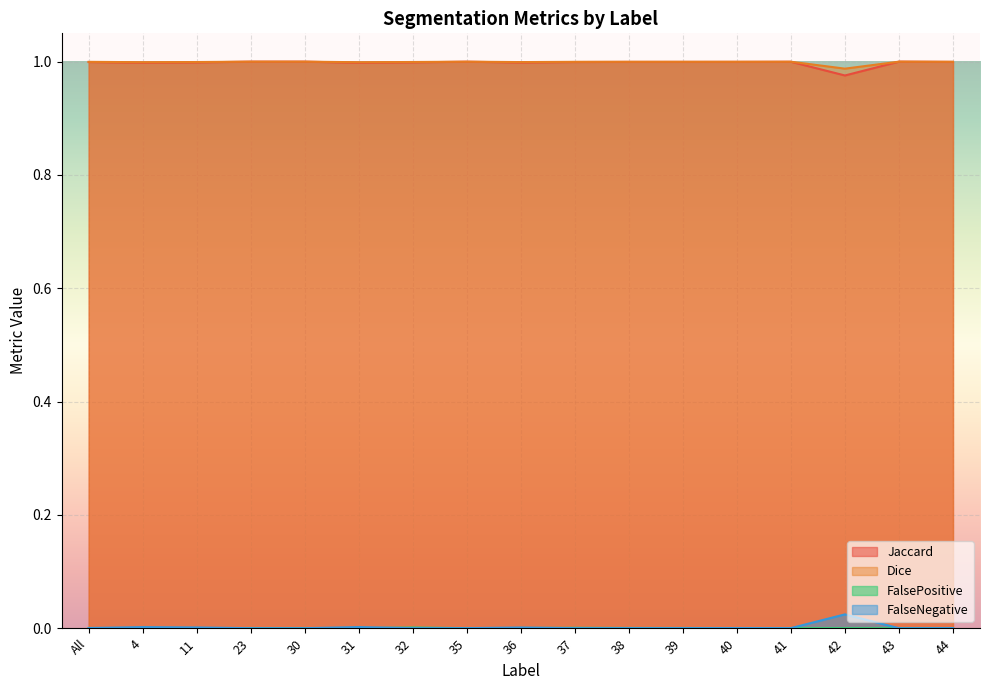

True or false: Jaccard has a value of 1.0 at 42.

True